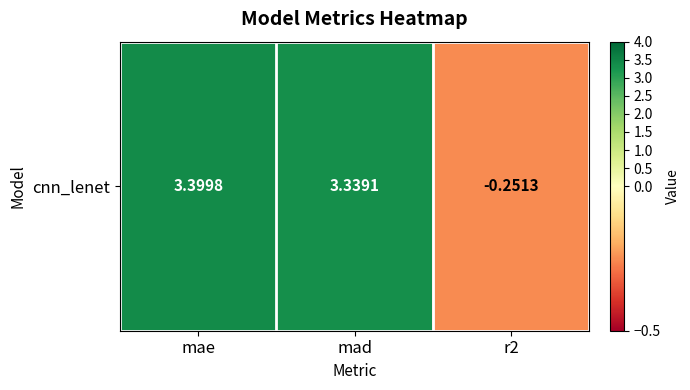

Approximately how many times larger is the value at mae compared to mad?

1.0